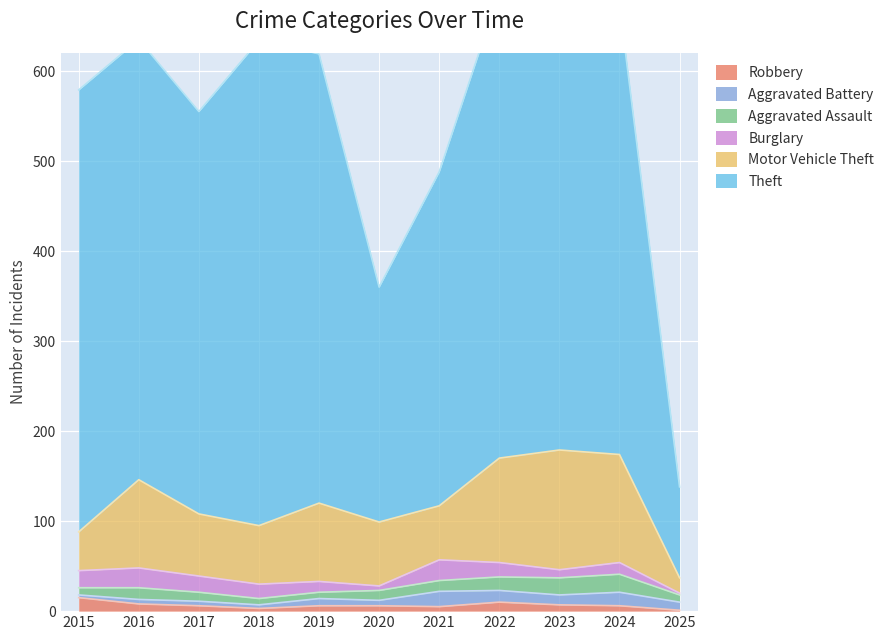

Which category has the highest value in the Burglary series?

2021